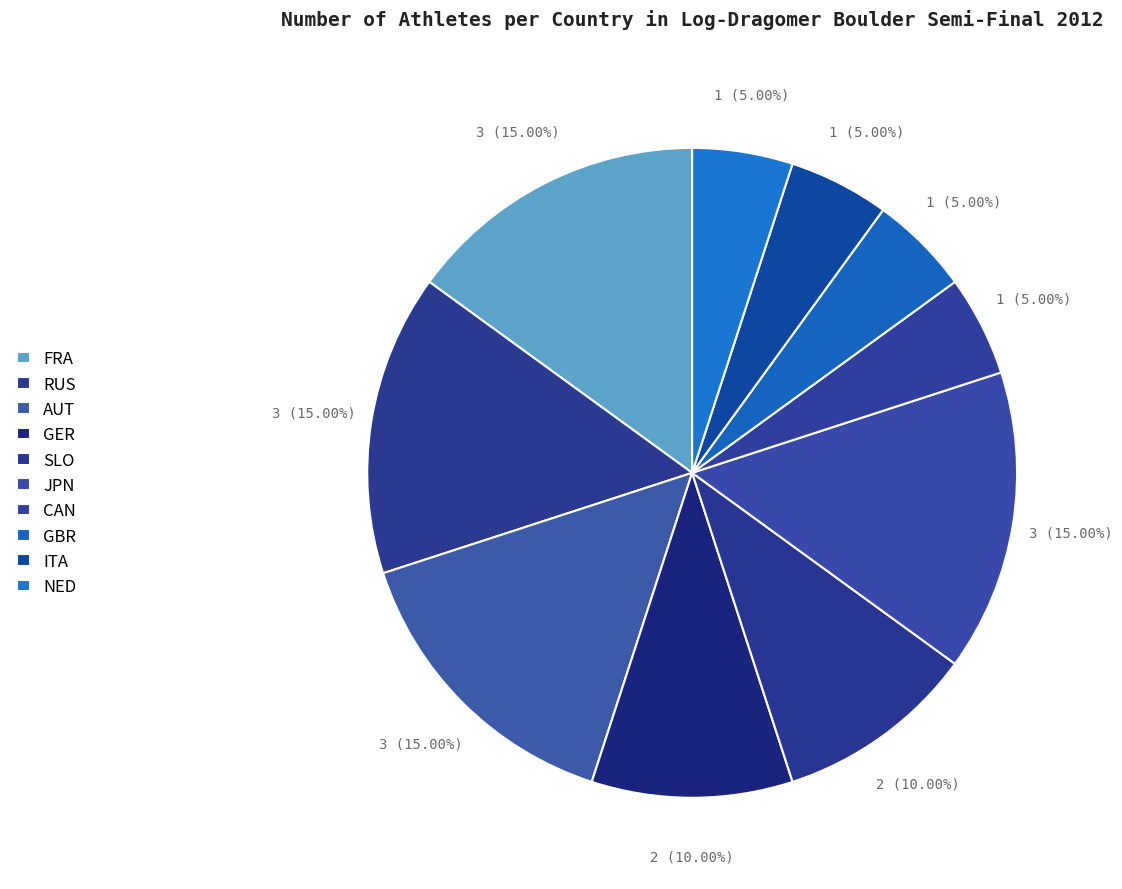

What percentage is the AUT slice, to the nearest percent?

15%